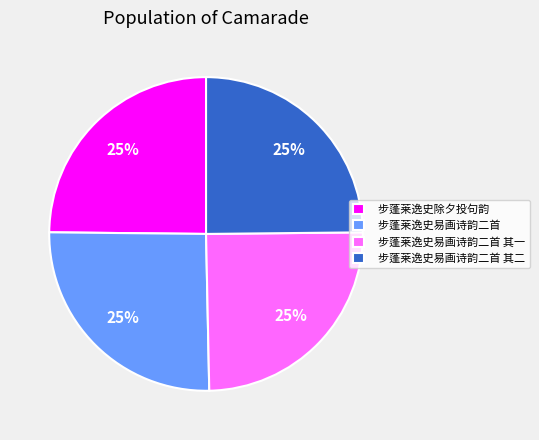

What is the ratio of the value at 步蓬莱逸史易画诗韵二首 其二 to the value at 步蓬莱逸史除夕投句韵?

1.0